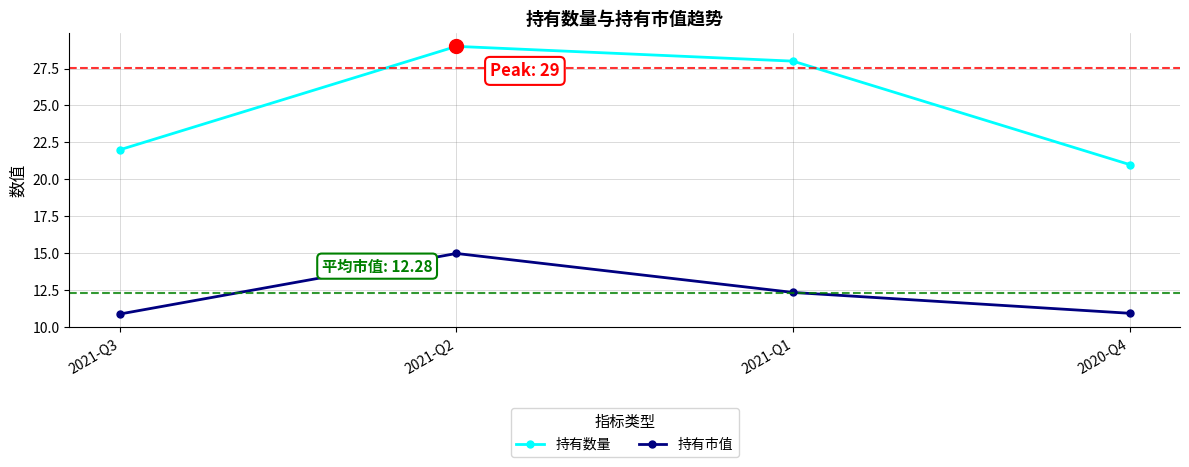

How many data points in 持有数量 are less than 28?

2